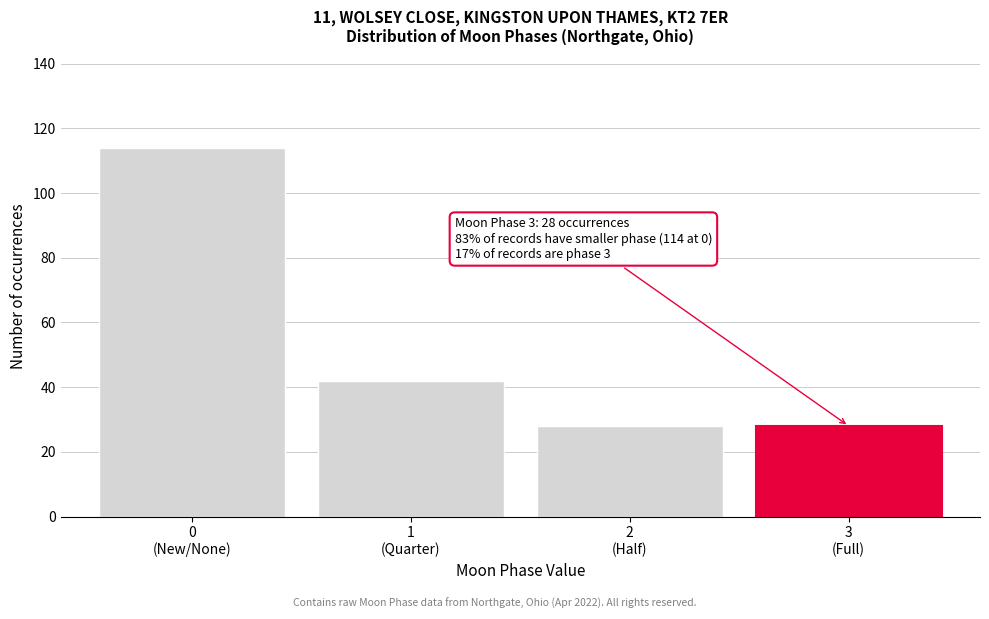

Reading left to right, extract all data points from this chart.

114	42	28	28